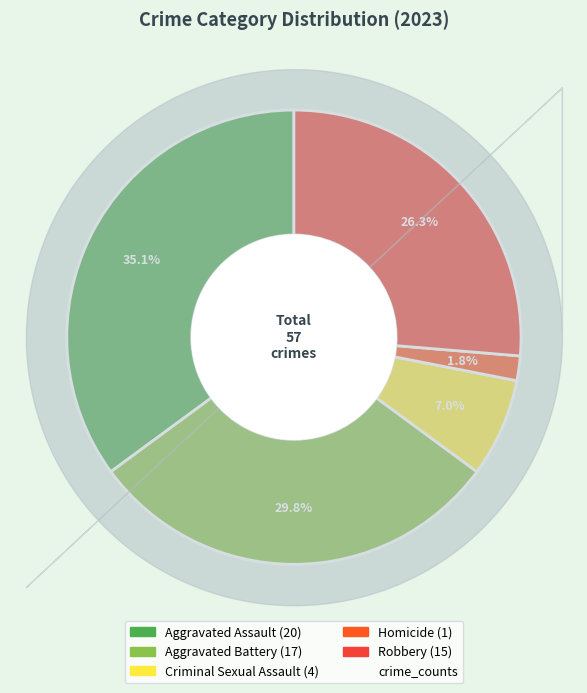

Rank the categories by value from highest to lowest.

Aggravated Assault, Aggravated Battery, Robbery, Criminal Sexual Assault, Homicide